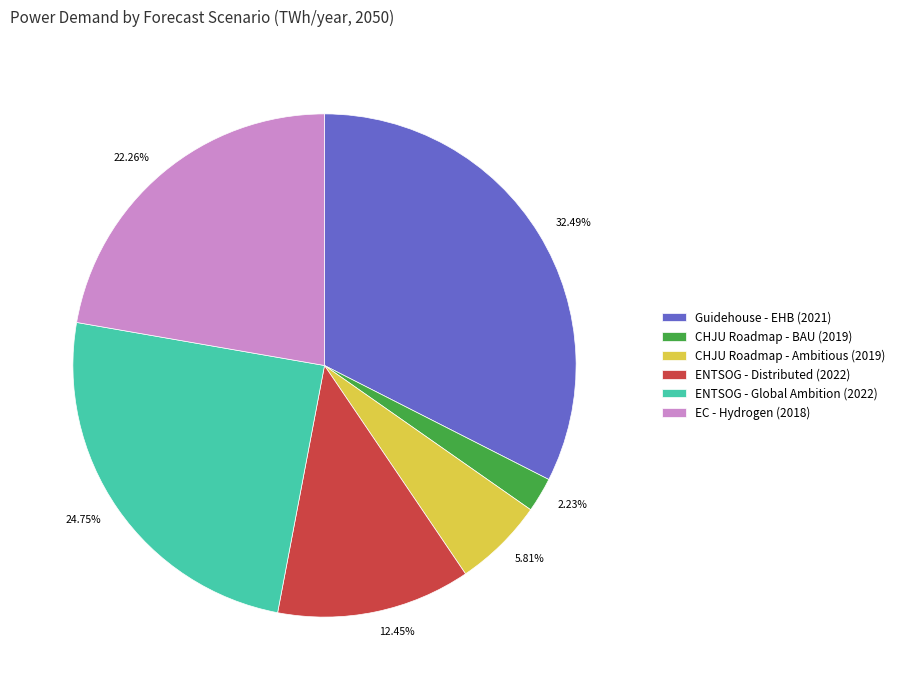

Count the number of slices in the pie.

6